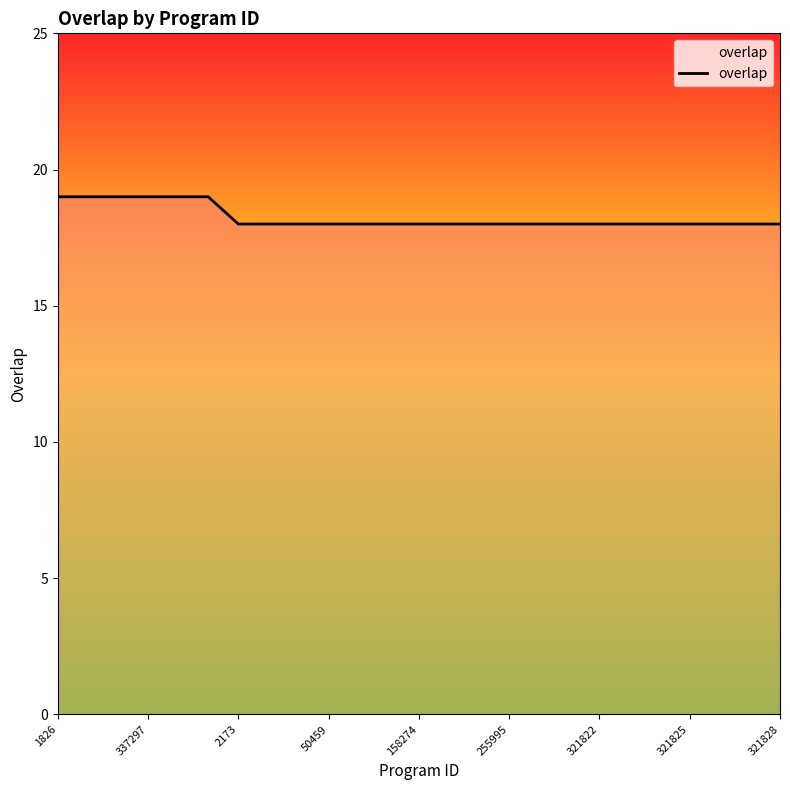

What is the minimum value shown in the chart?

18